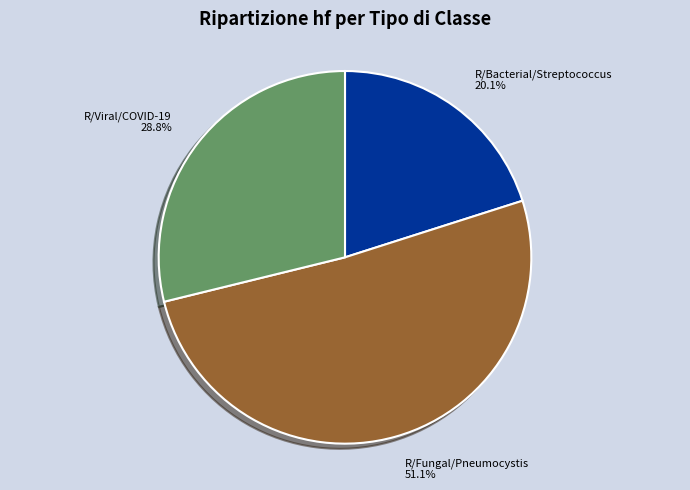

Which slice is the largest?

R/Fungal/Pneumocystis